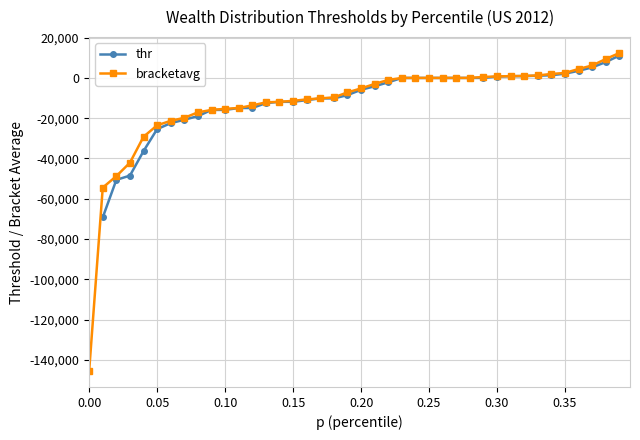

Does the chart have visible grid lines?

Yes